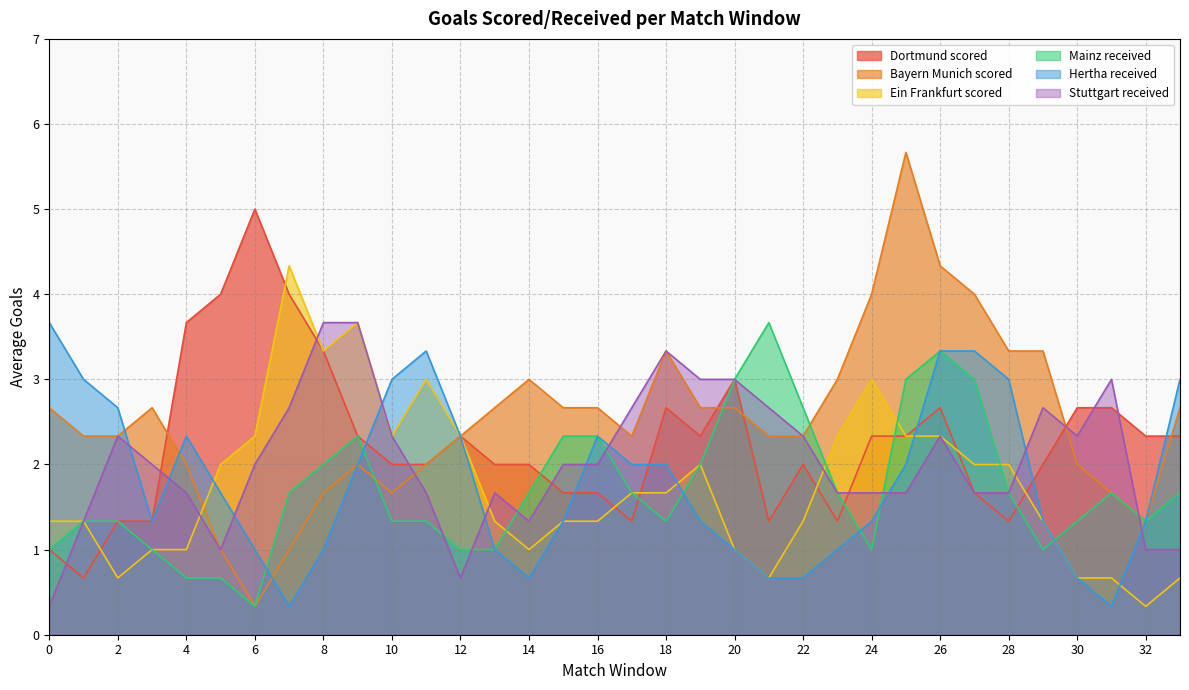

Does the chart display data point markers on the line(s)?

No